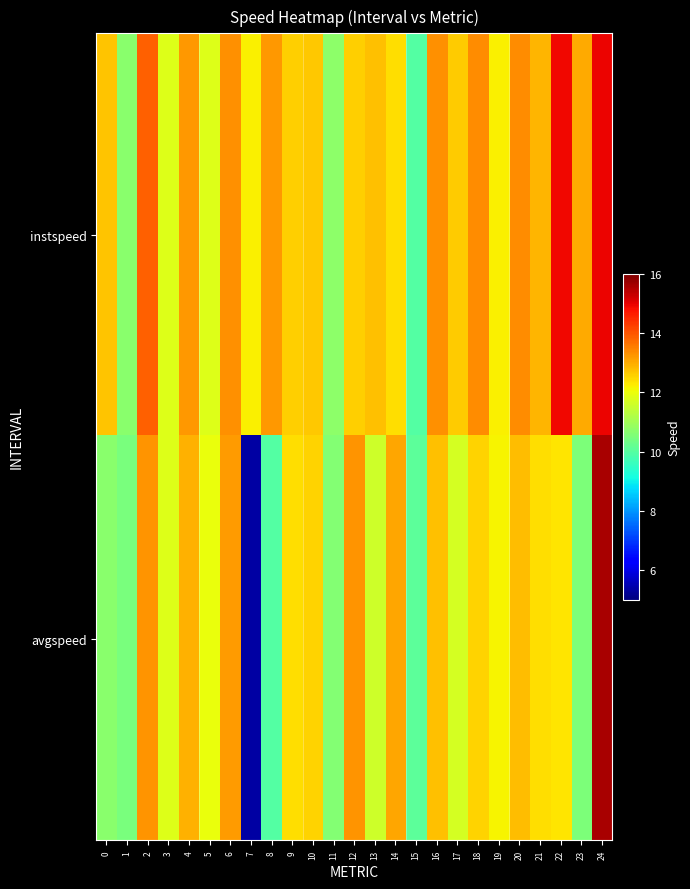

Rank the series by their average value, from highest to lowest.

instspeed, avgspeed